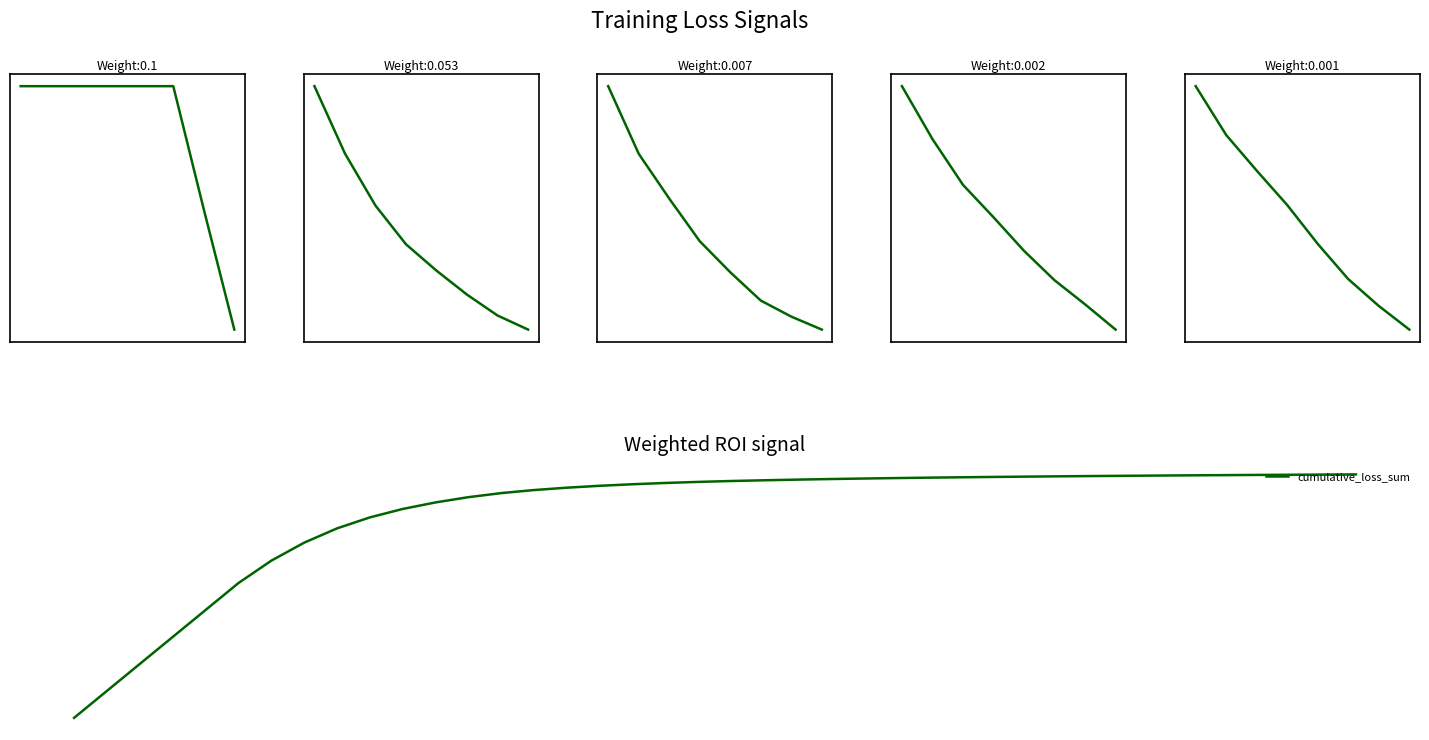

True or false: the data has more than 2 interior local peaks.

False